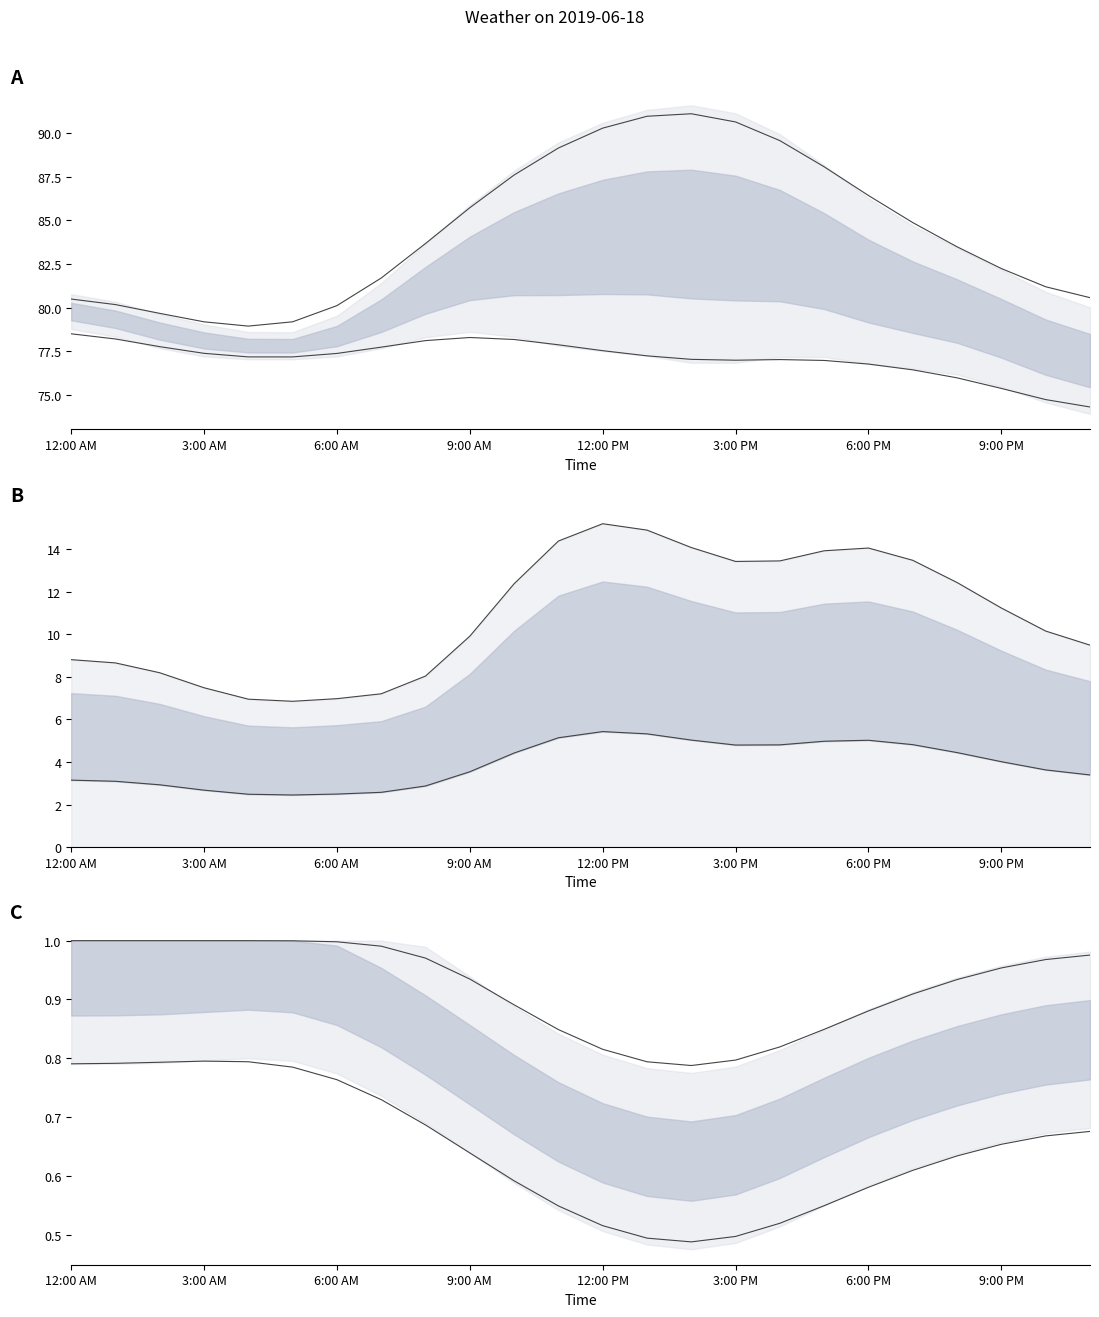

What is the value of the Temperature point at the 21st from the left?

84.0